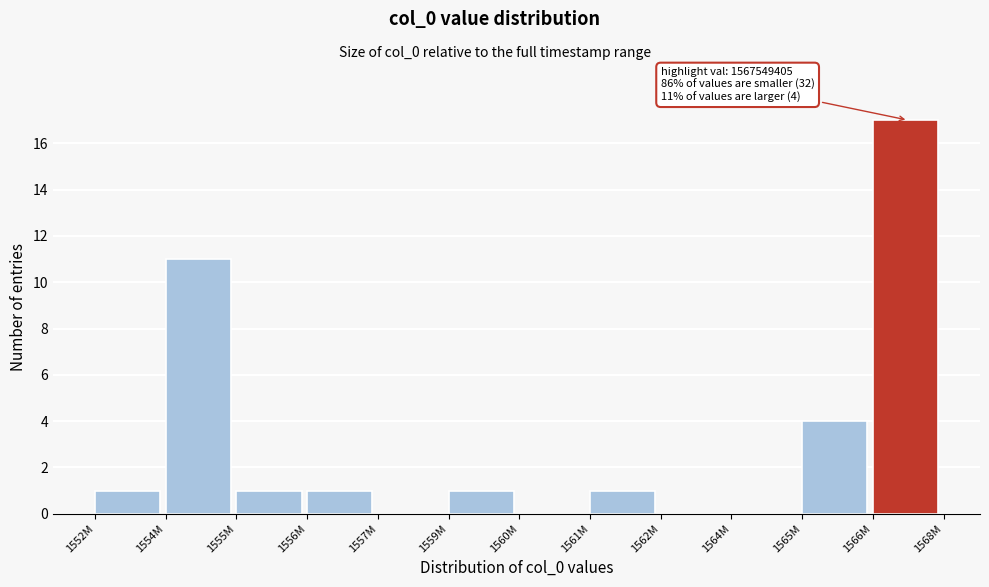

Reading left to right, transcribe all the data shown in this chart.

1552M=1	1554M=11	1555M=1	1556M=1	1557M=0	1559M=1	1560M=0	1561M=1	1562M=0	1564M=0	1565M=4	1566M=17